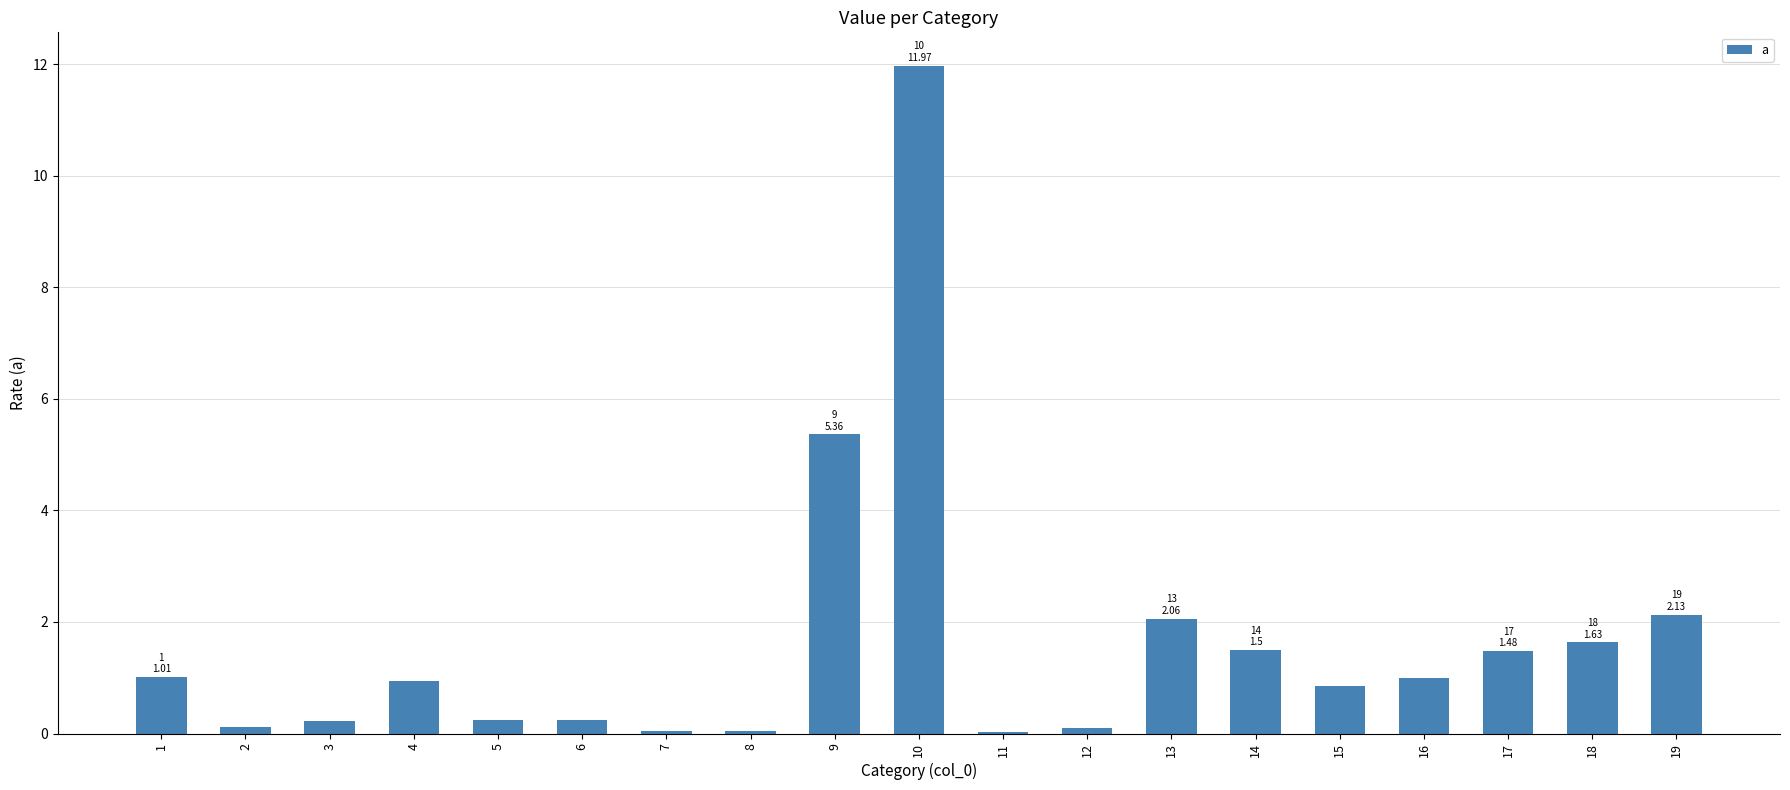

At which label is the value closest to 5?

9